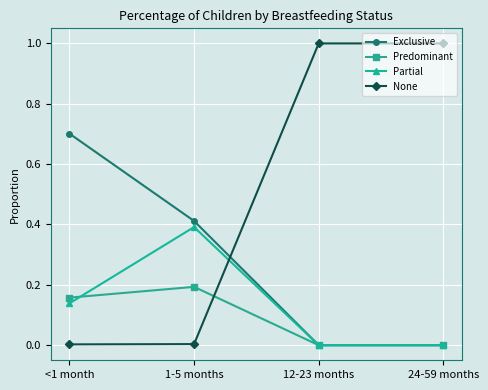

What is the total value across all series at 24-59 months?

1.0